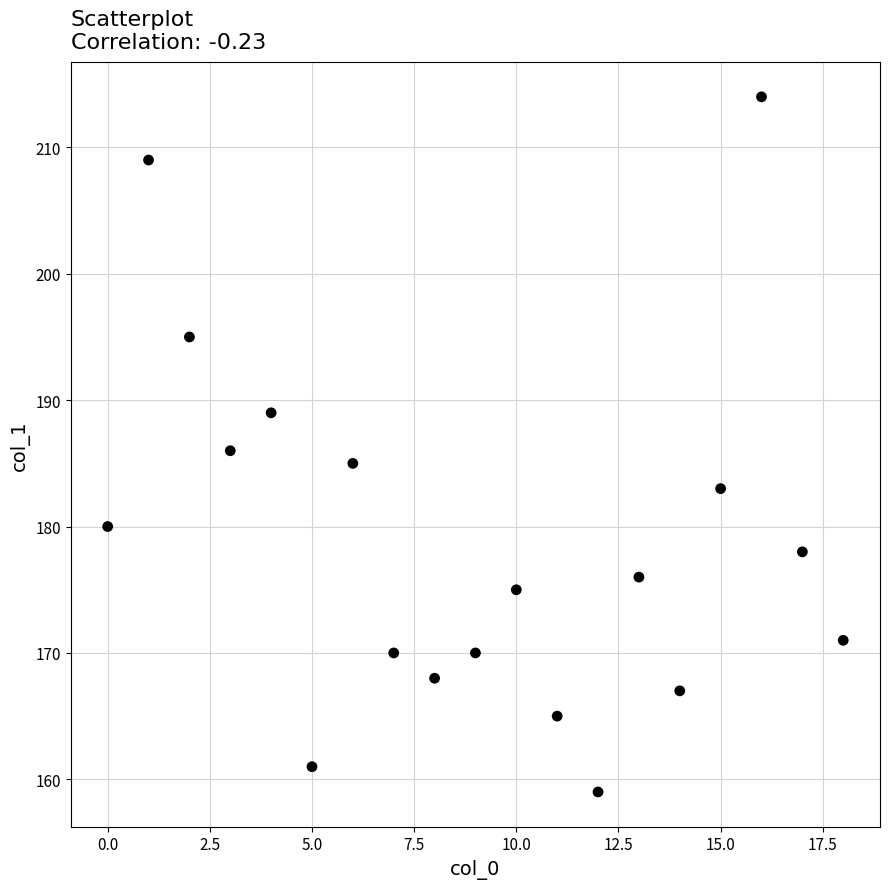

What is the range of Y values (max minus min)?

55